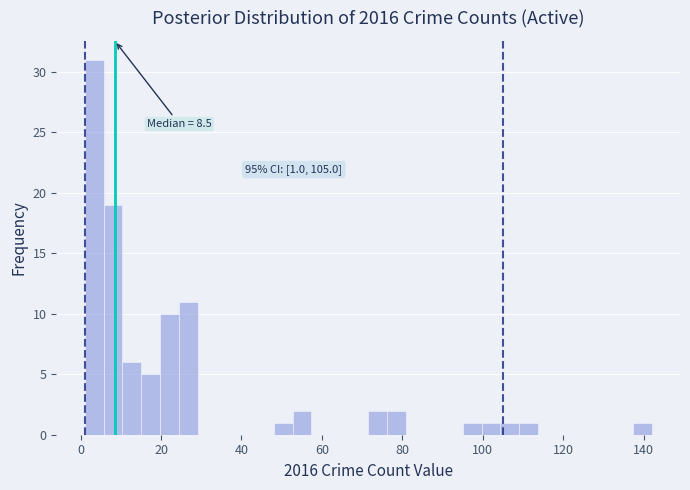

Around what value on the x-axis is the tallest bar? Give the approximate position of its centre, as read against the axis.

4